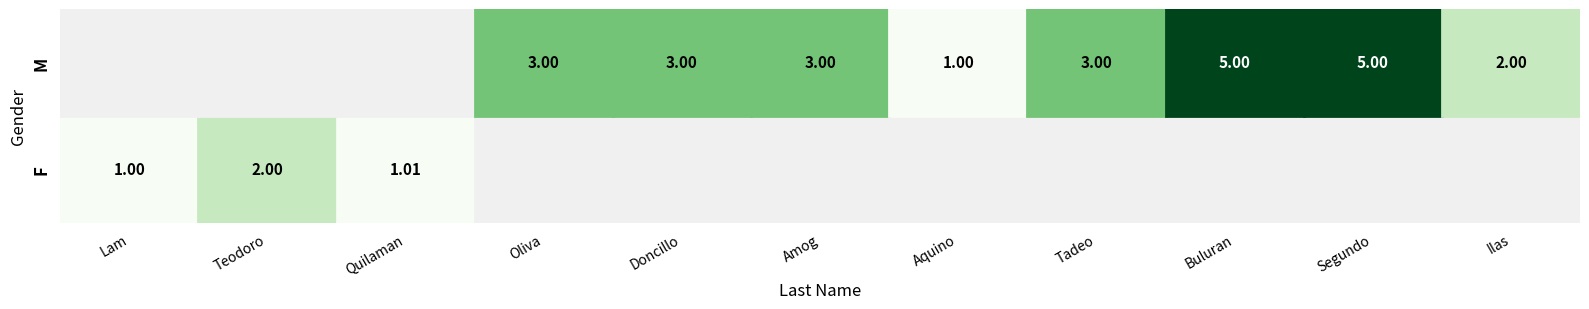

The F series shows 1.7 at Amog. True or false?

False